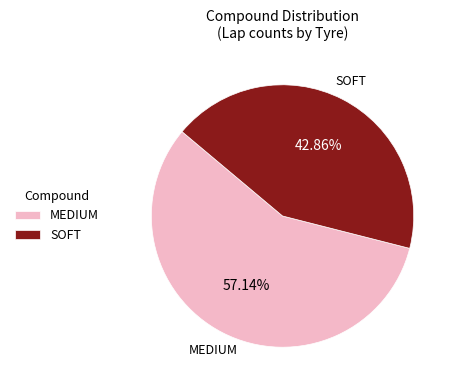

Which category has the smallest portion of the pie?

SOFT